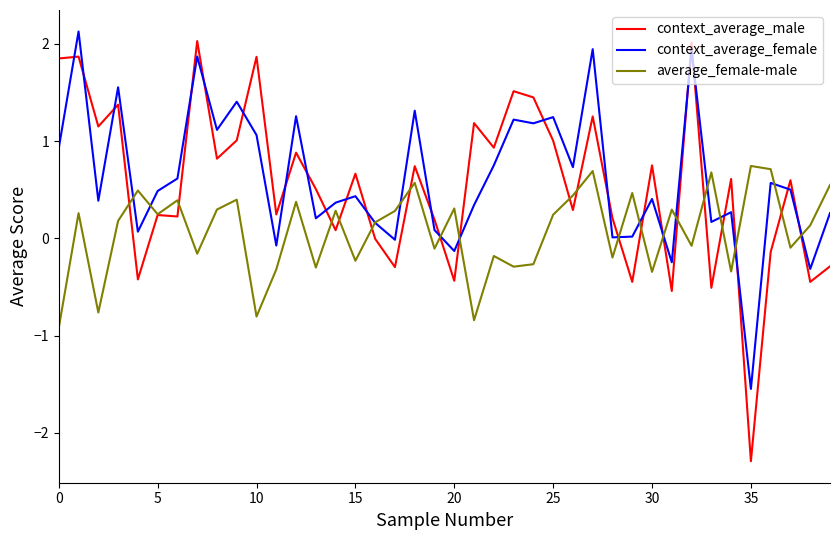

True or false: context_average_female has more than 0 interior local peaks.

True